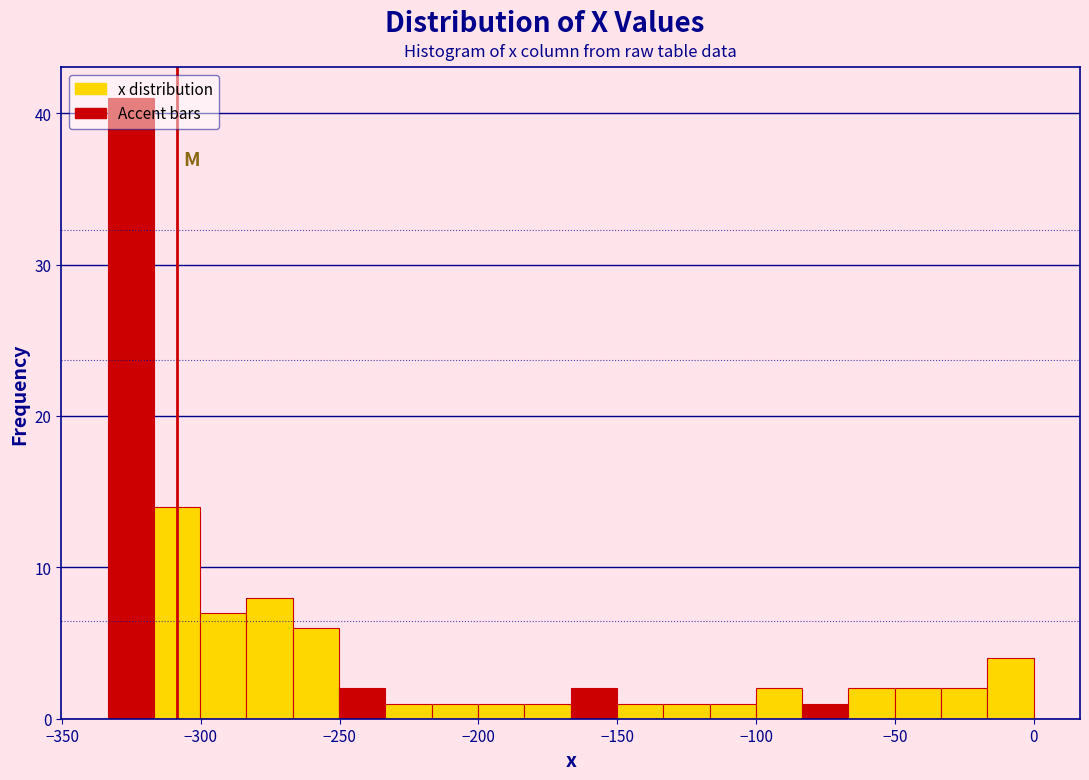

Around what value on the x-axis is the tallest bar? Give the approximate position of its centre, as read against the axis.

-325